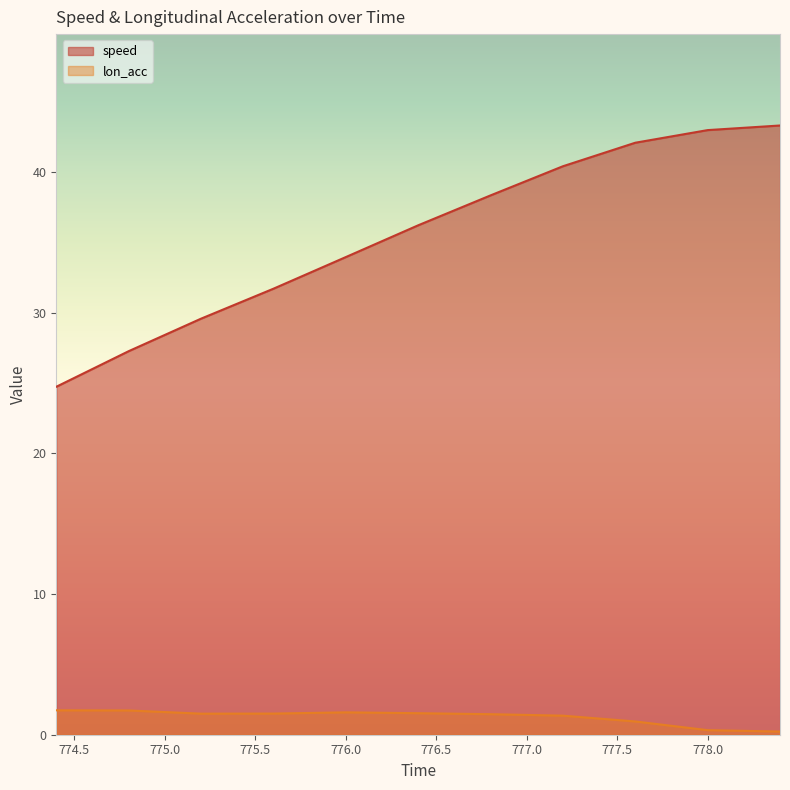

What is the spread (max minus min) of values at 774.8?

25.5